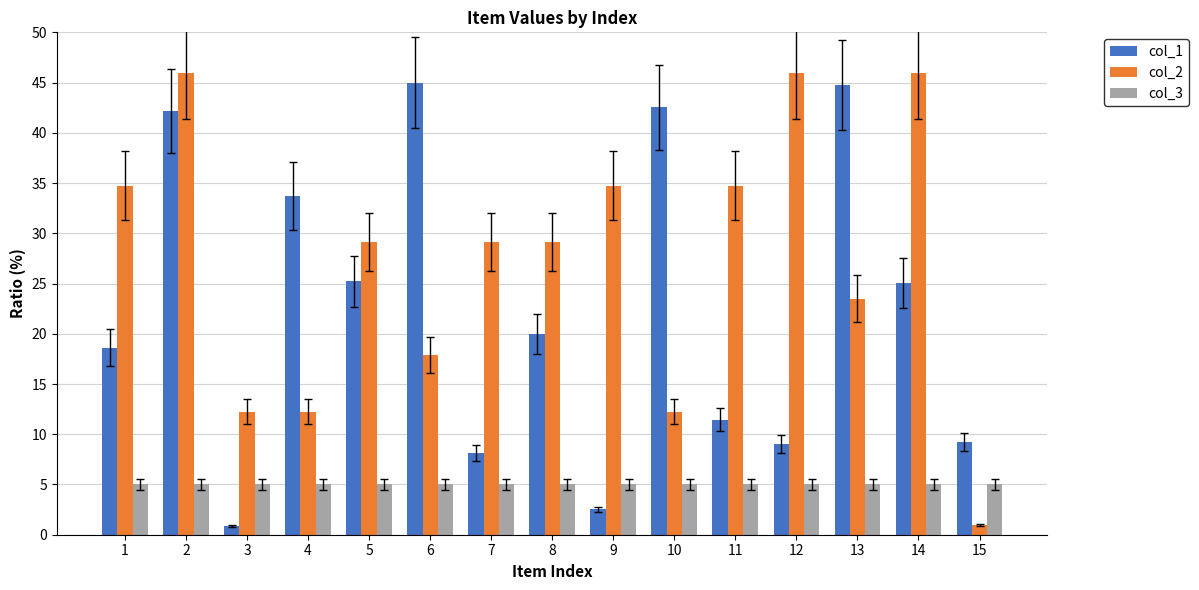

What is the average value of the col_1 series?

22.6